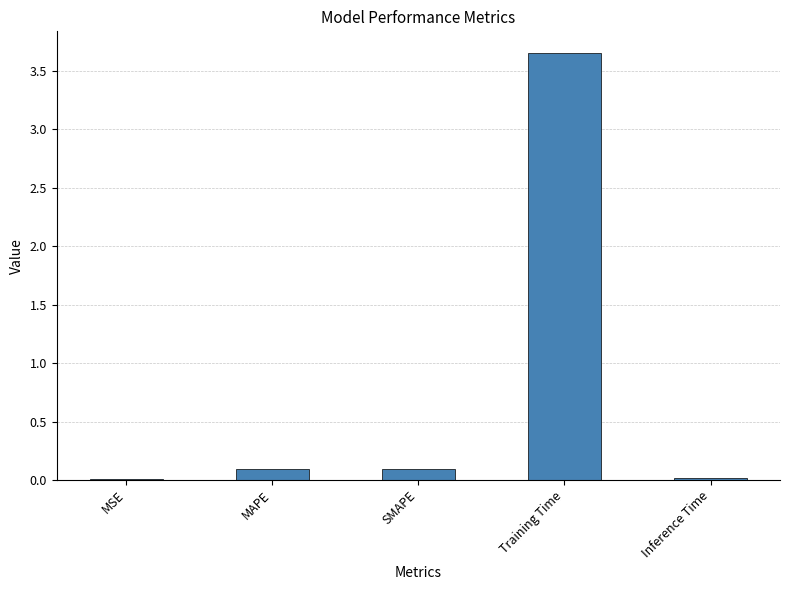

Is it true that the value at SMAPE is 0.1?

True